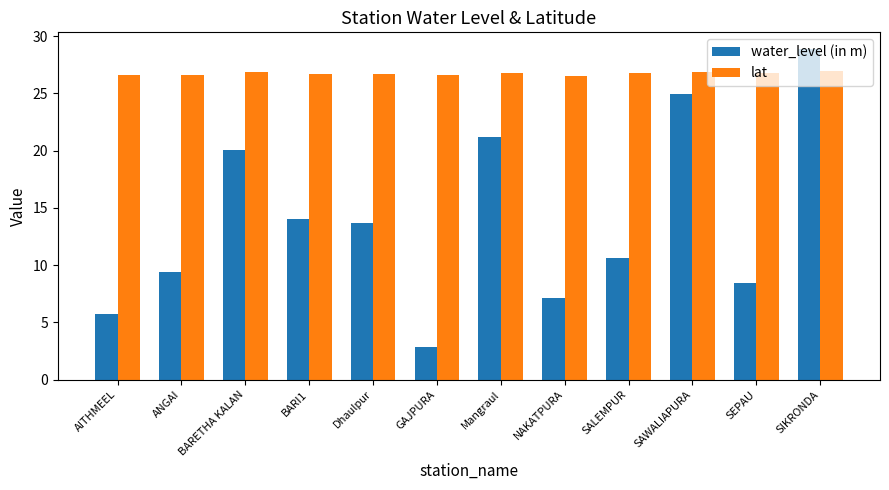

How many lat values are between 26 and 27?

12